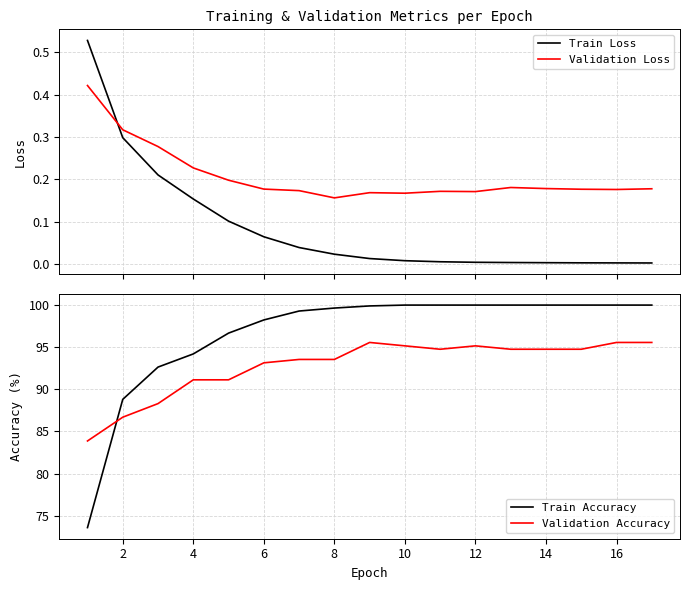

What are all the series names shown in the legend?

Train Loss, Validation Loss, Train Accuracy, Validation Accuracy